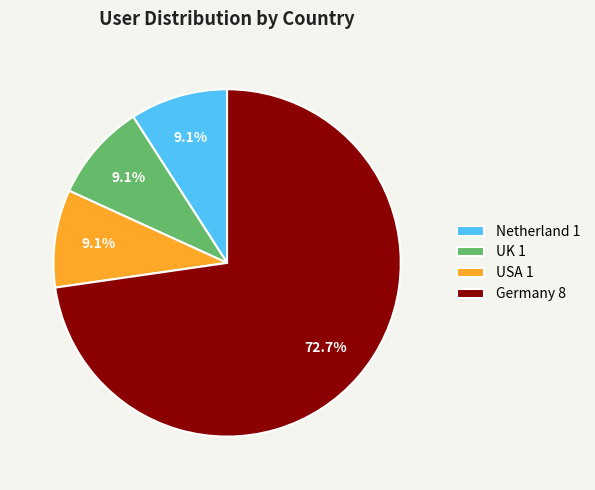

To the nearest percent, what portion does UK represent?

9%